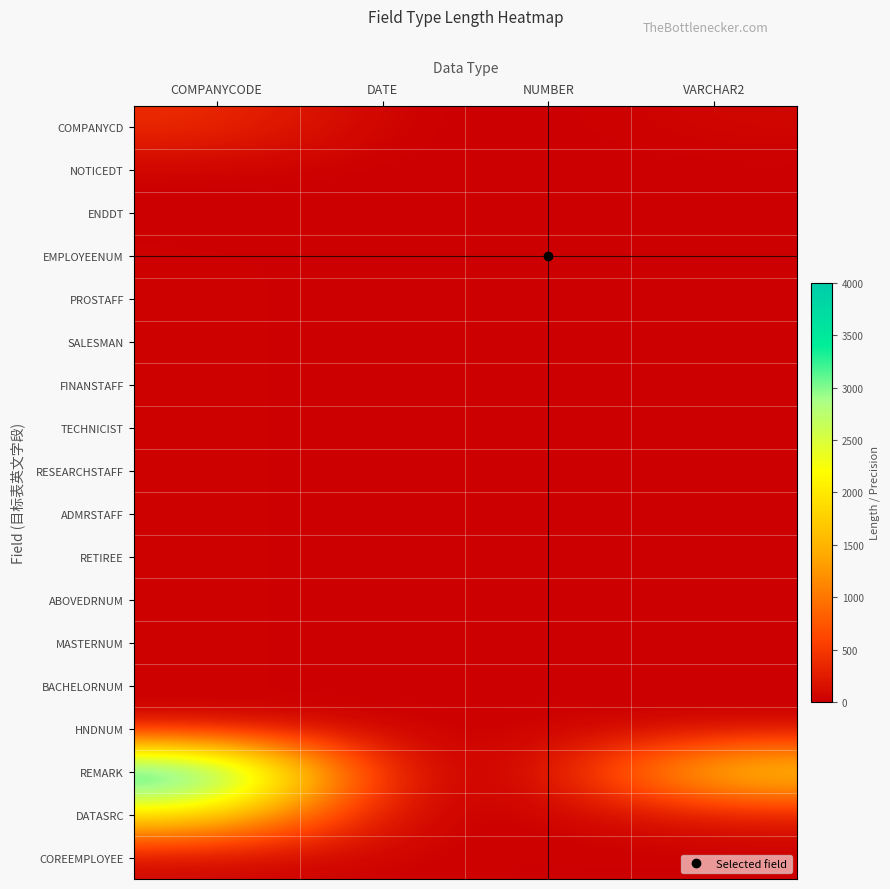

Which has a higher value, DATE or VARCHAR2?

VARCHAR2